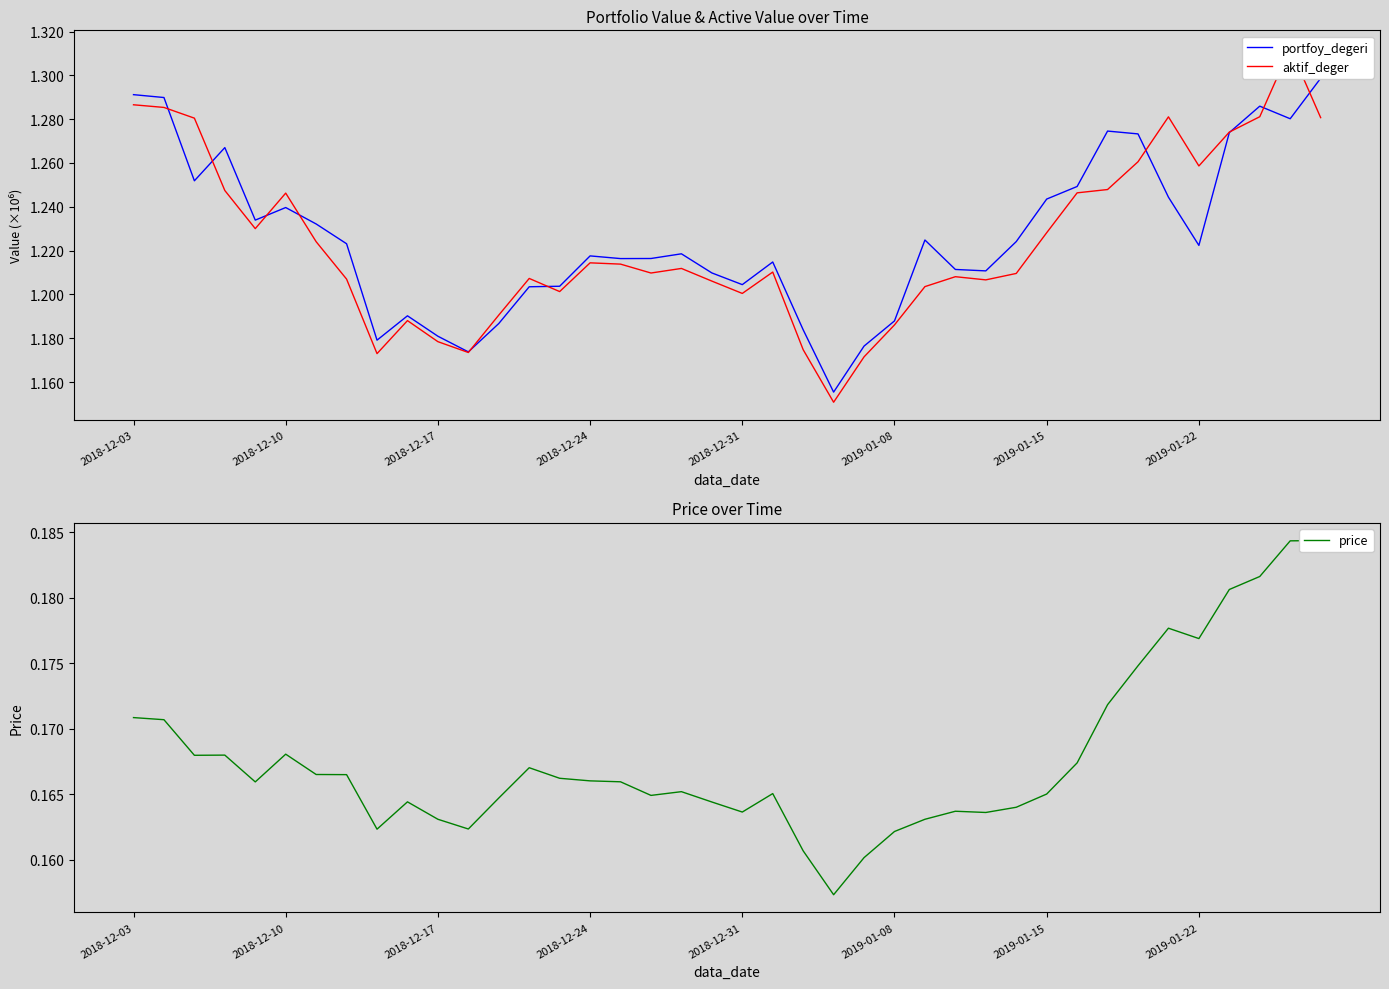

What is the value of the portfoy_degeri point at the 17th from the left?

1216354.0